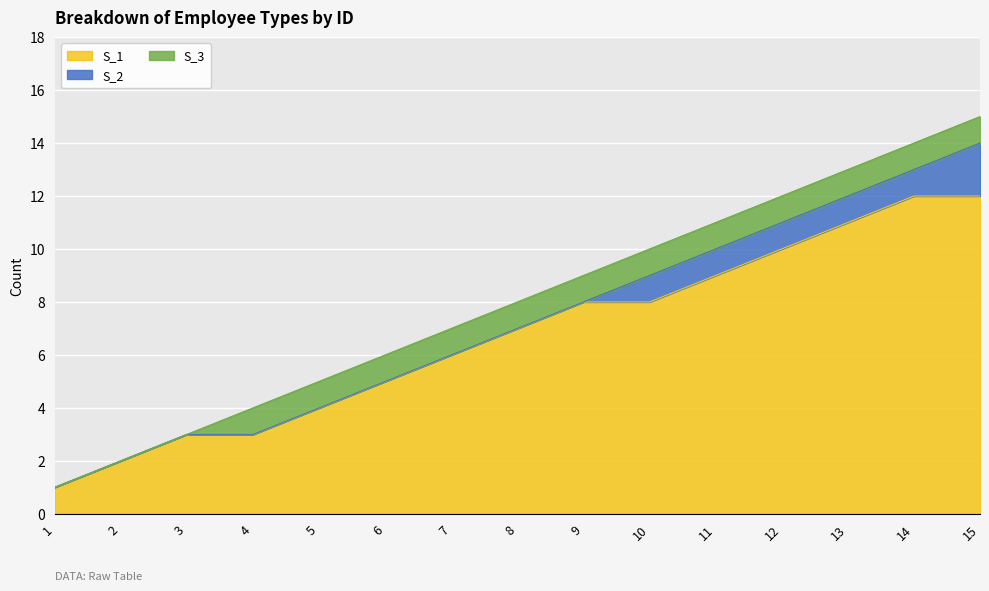

The value of S_1 at 15 is 8. True or false?

False